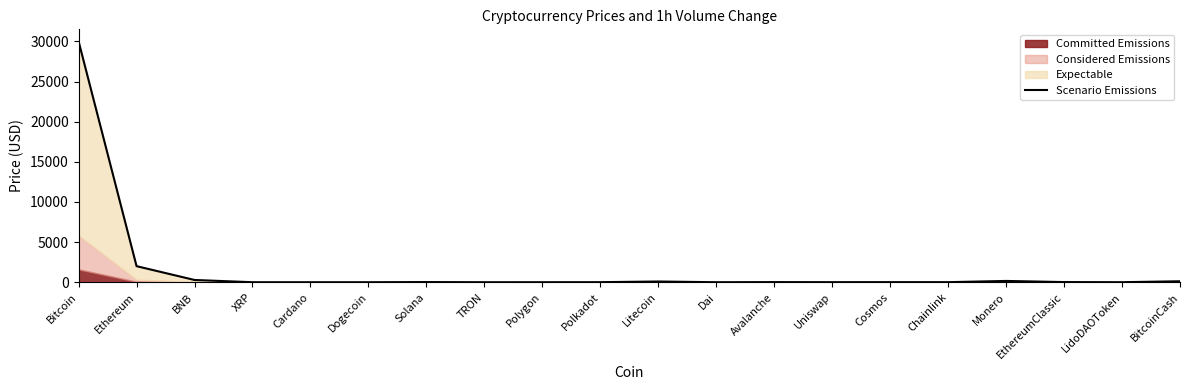

Which has a higher value, EthereumClassic or BNB?

BNB